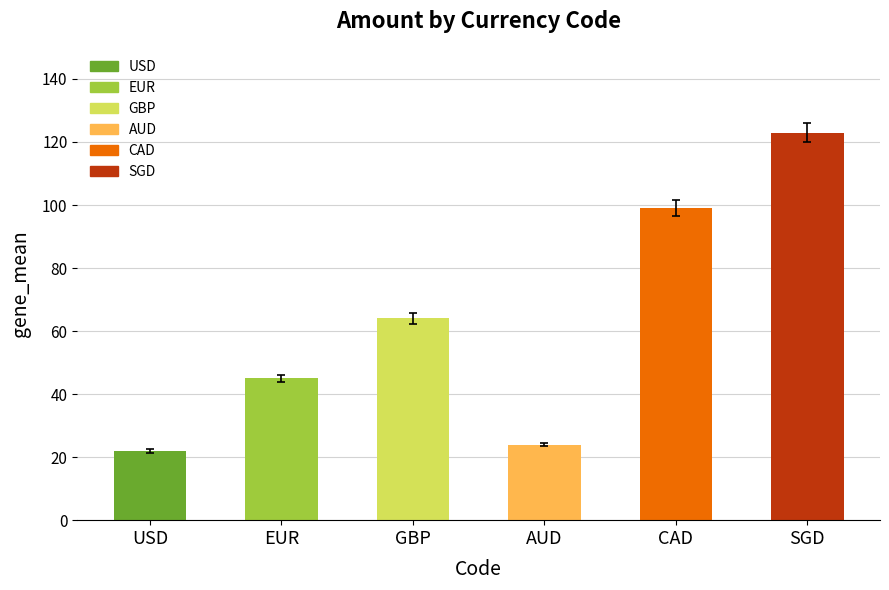

List the labels in order of value, largest first.

SGD, CAD, GBP, EUR, AUD, USD